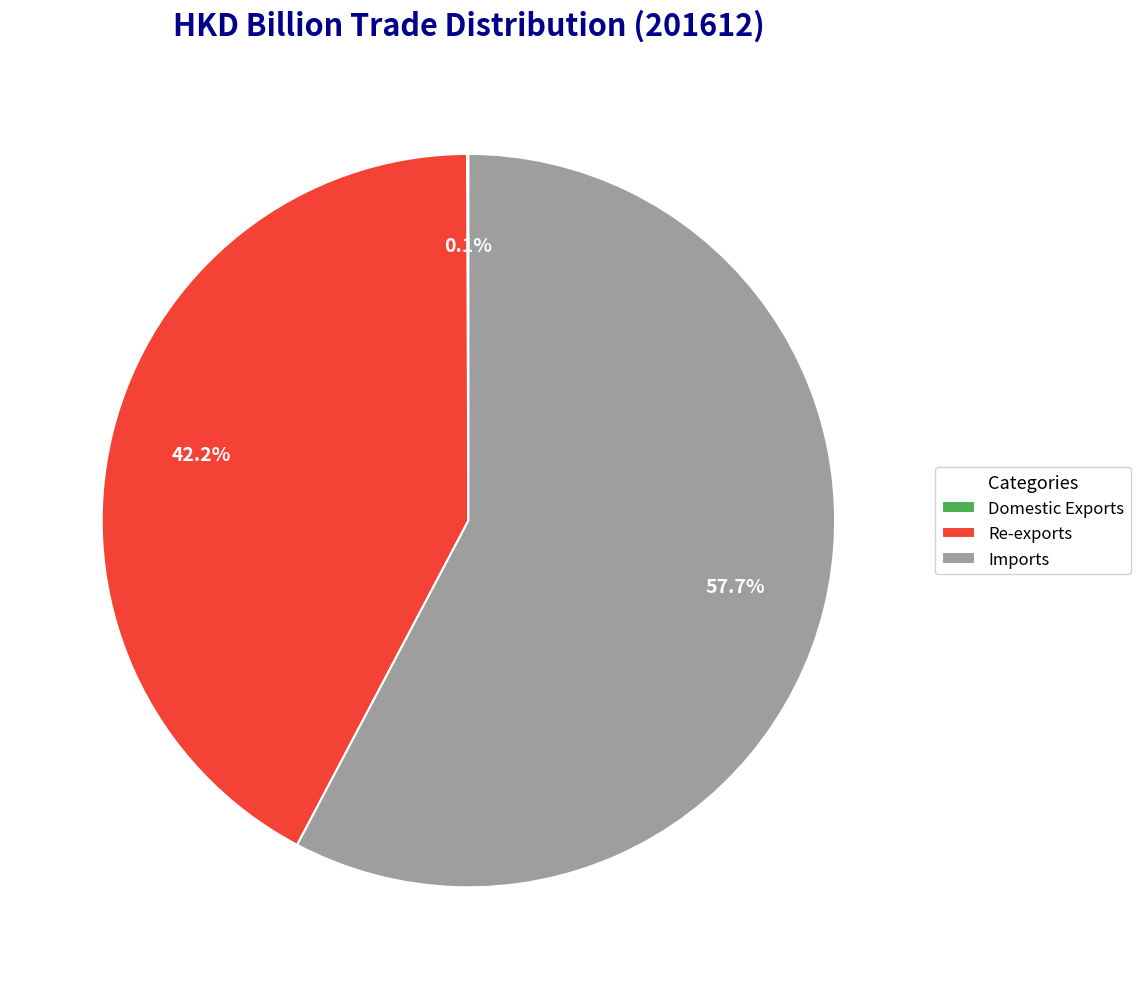

How much of the chart is everything except Imports?

42.3%